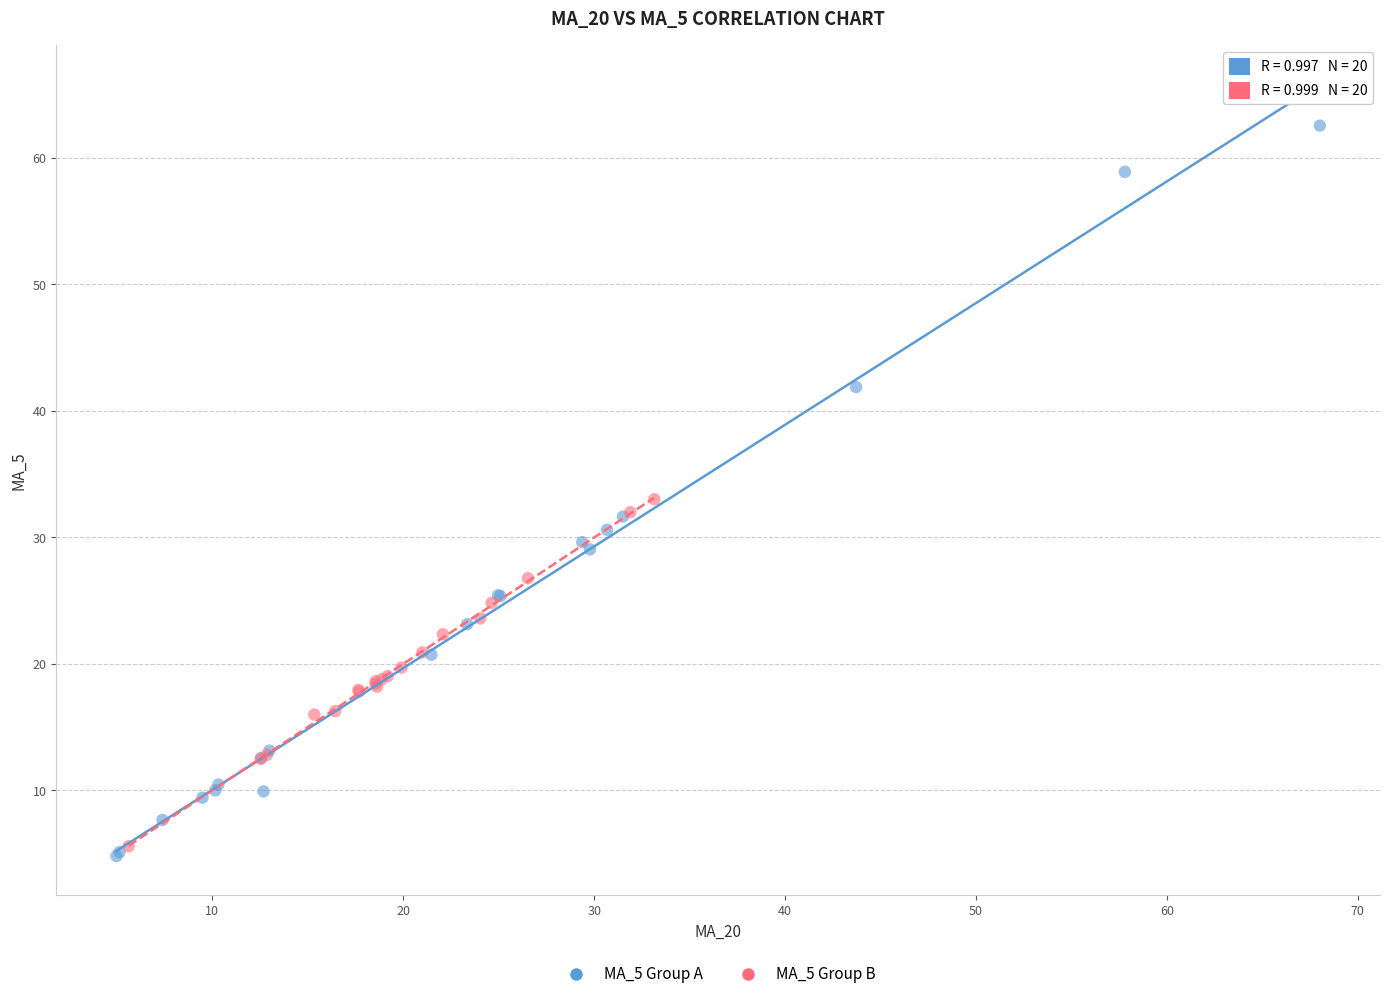

Which series has the widest spread of Y values?

MA_5 Group A